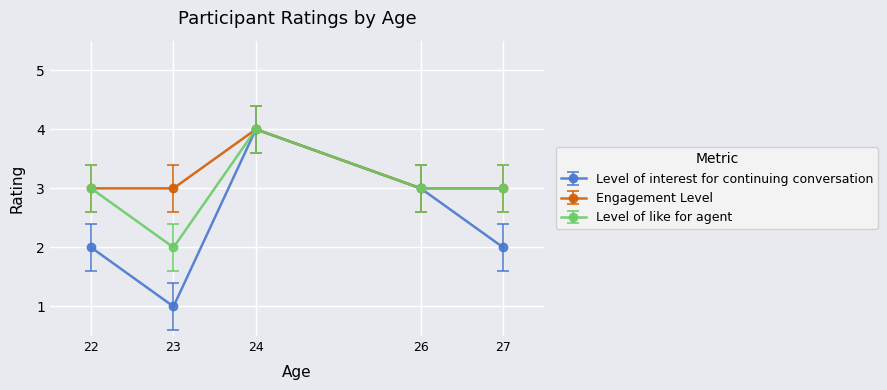

What is the approximate value of Level of like for agent at 27?

3.0